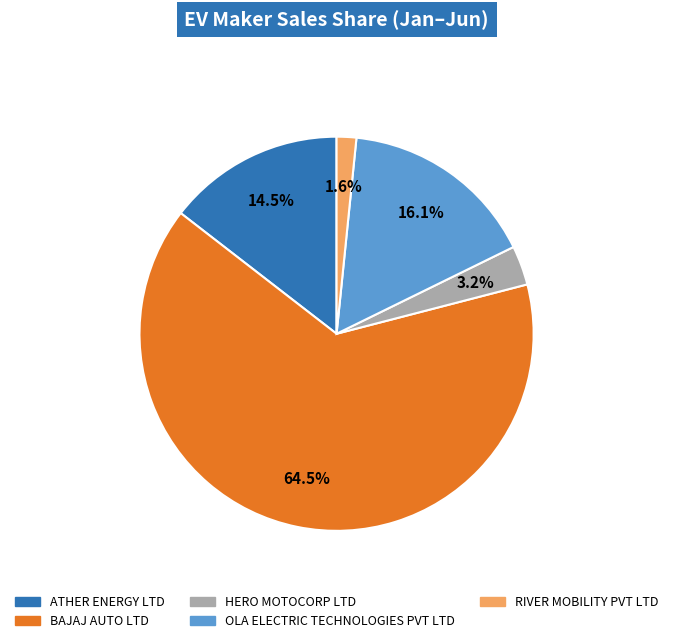

Which has a higher value, ATHER ENERGY LTD or HERO MOTOCORP LTD?

ATHER ENERGY LTD